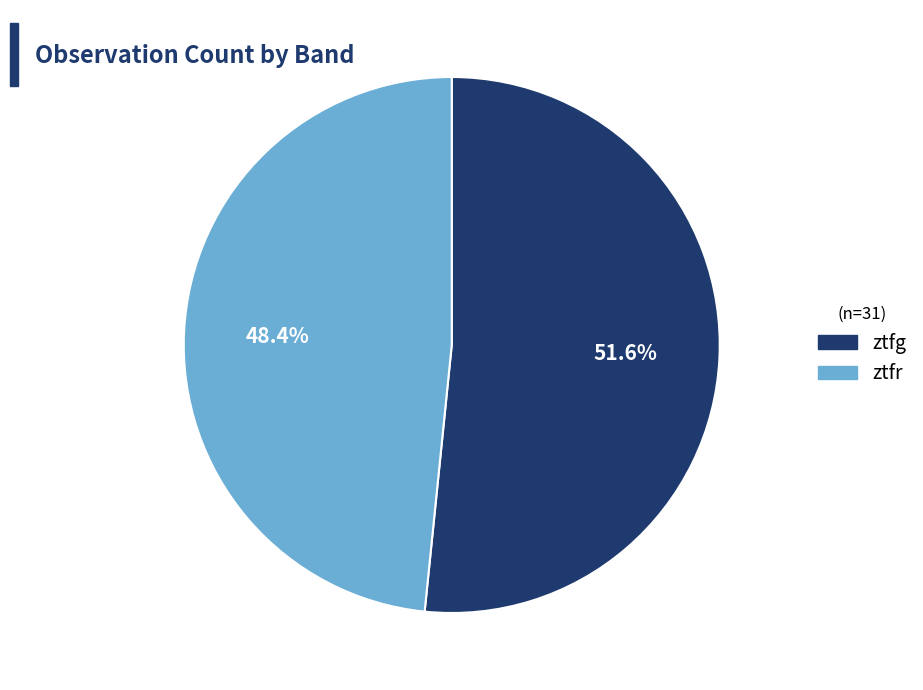

Count the number of slices in the pie.

2